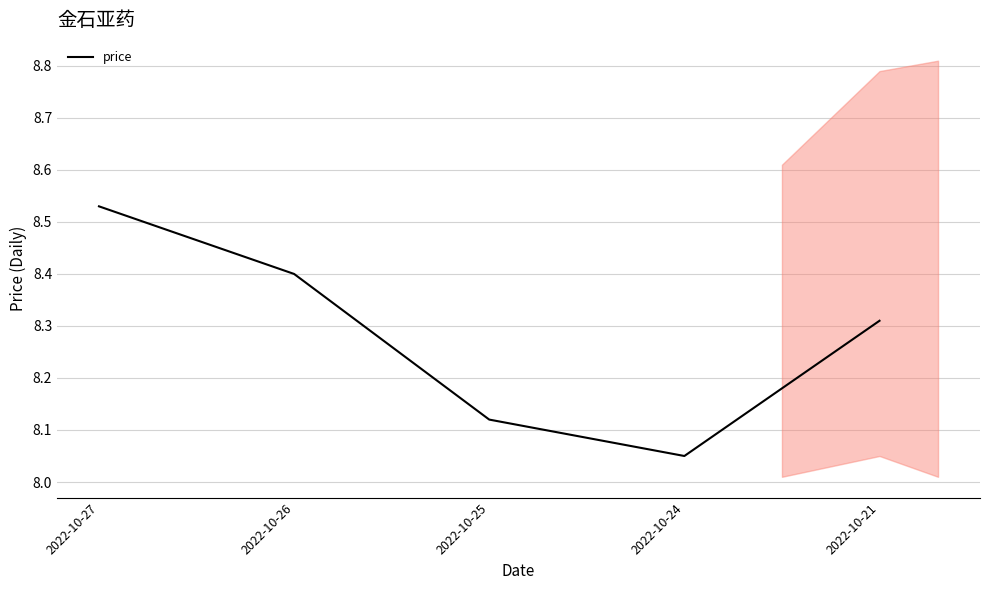

What is the change in value from 2022-10-26 to 2022-10-25?

-0.3